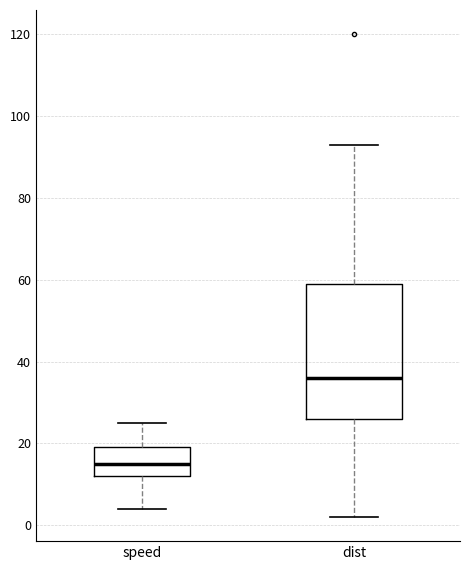

Reading left to right, transcribe this box plot: for each box, give where its median line is, the range the box spans, and where its two whiskers end, as read against the y-axis. The values are not printed on the chart, so give them approximately, as read against the axis.

speed: median 16, box 12 to 20, whiskers 4 to 26
dist: median 36, box 26 to 60, whiskers 2 to 94